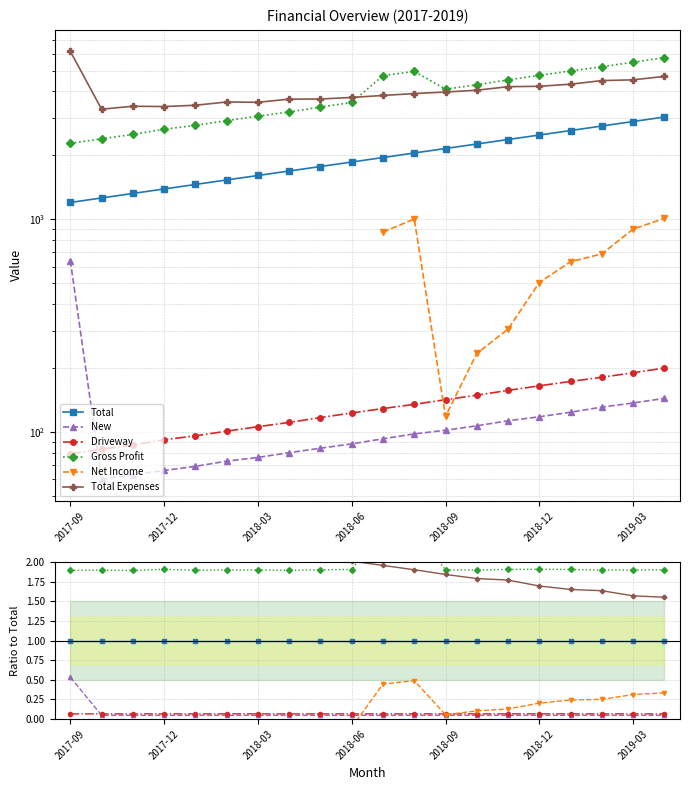

Which series has the widest spread of values?

Net Income